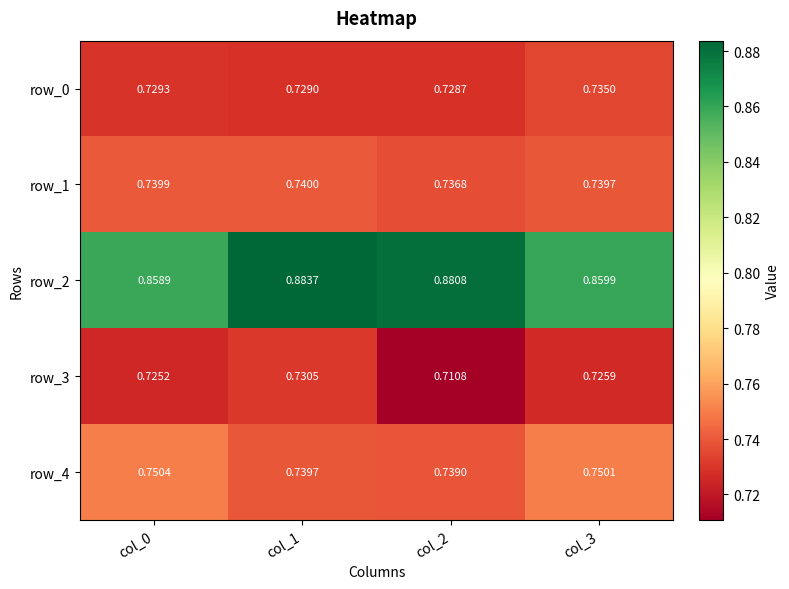

The value of row_4 at col_3 is 1.2. True or false?

False